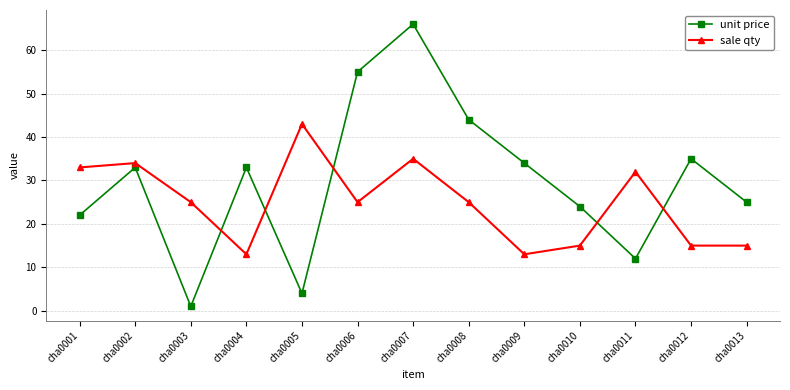

What is the value of the unit price point at the 5th from the left?

4